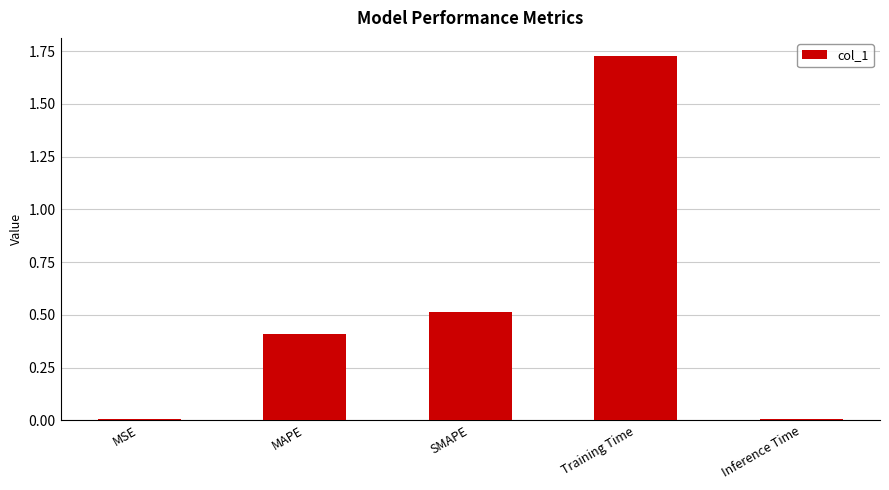

Read the value at MAPE.

0.4